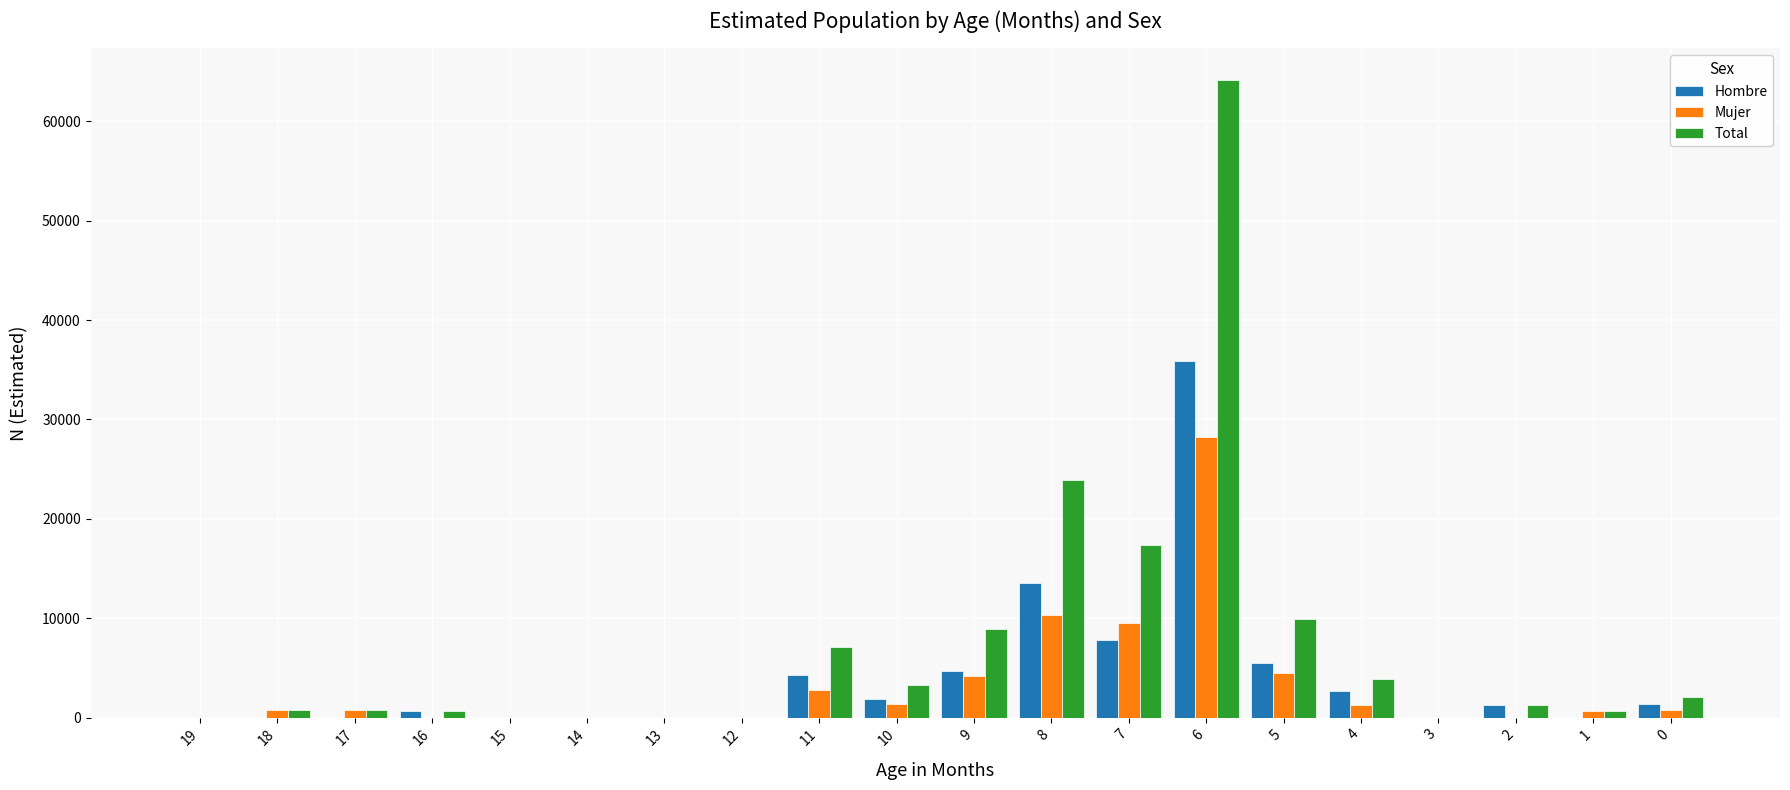

What is the greatest value displayed?

64133